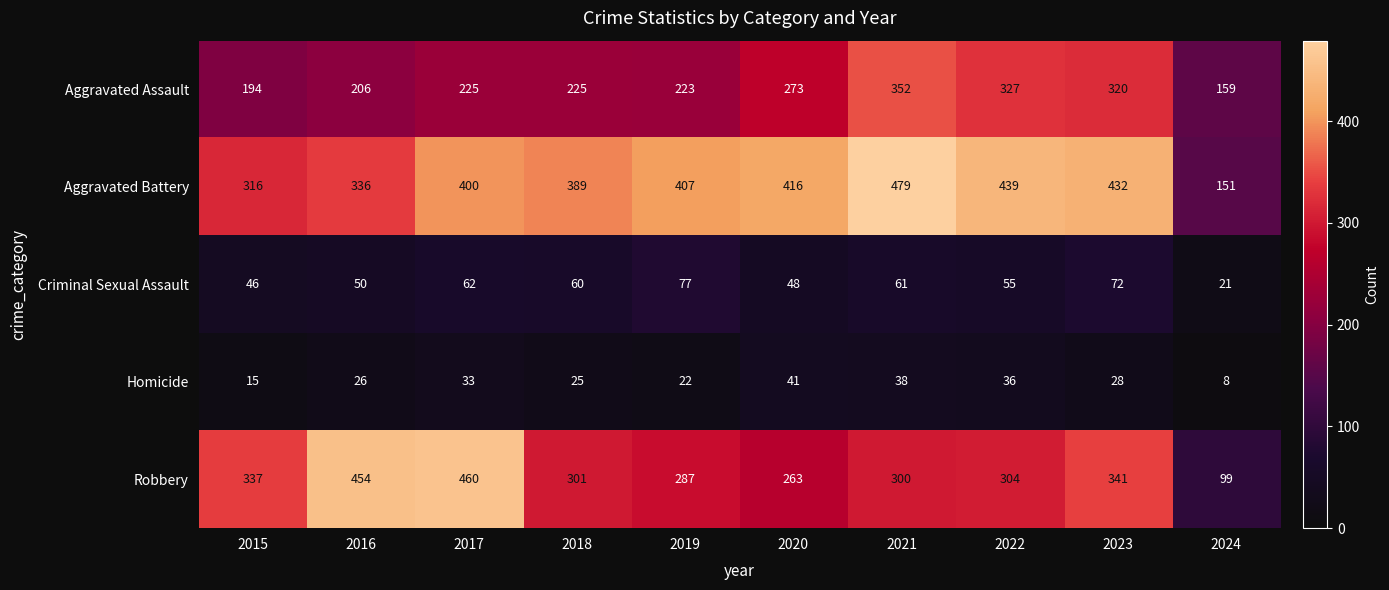

Between 2017 and 2022, which series saw the biggest shift?

Robbery